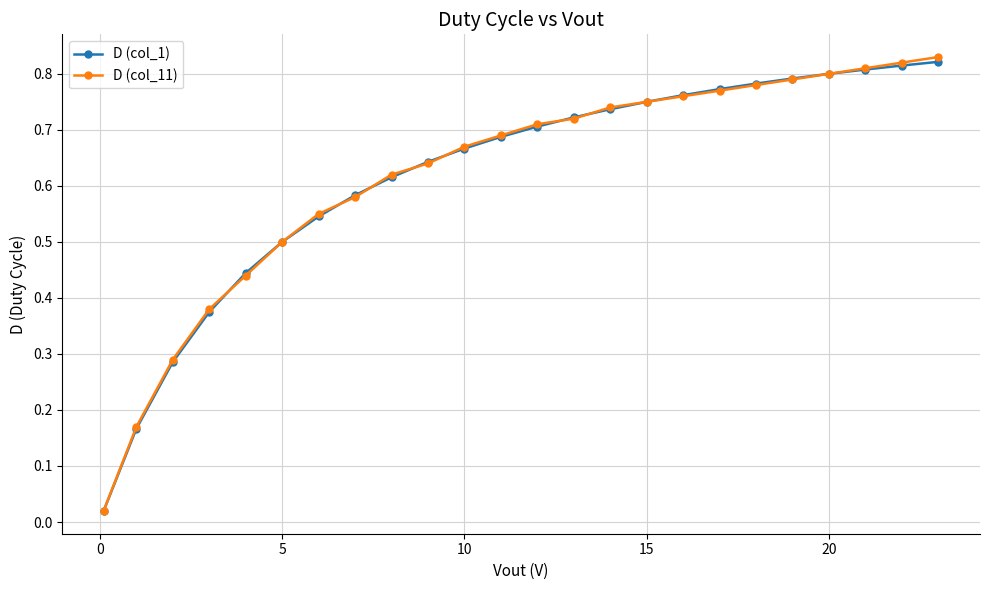

Which series has the largest range (max minus min)?

D (col_11)